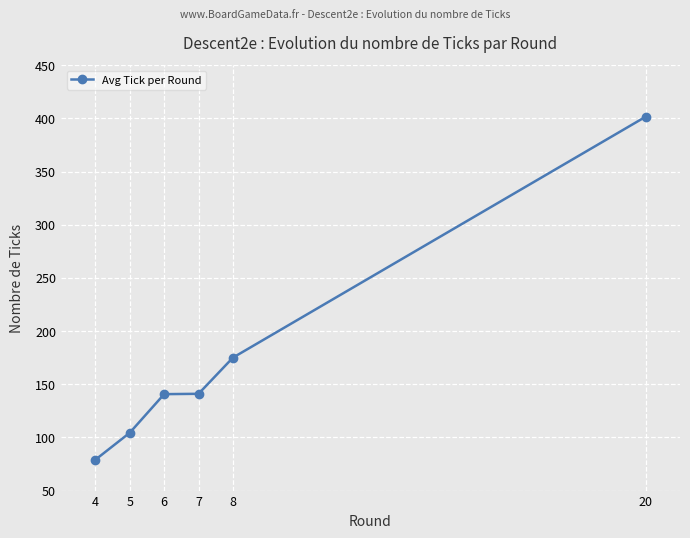

True or false: the data shows 104.4 at 5.

True